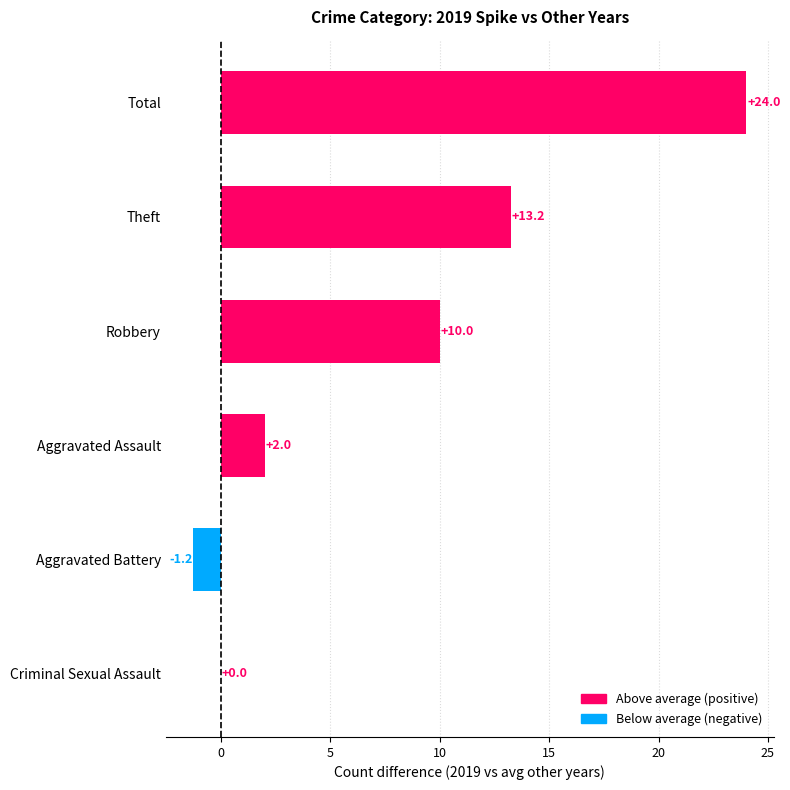

The chart shows a value of 0.0 at Criminal Sexual Assault. True or false?

True